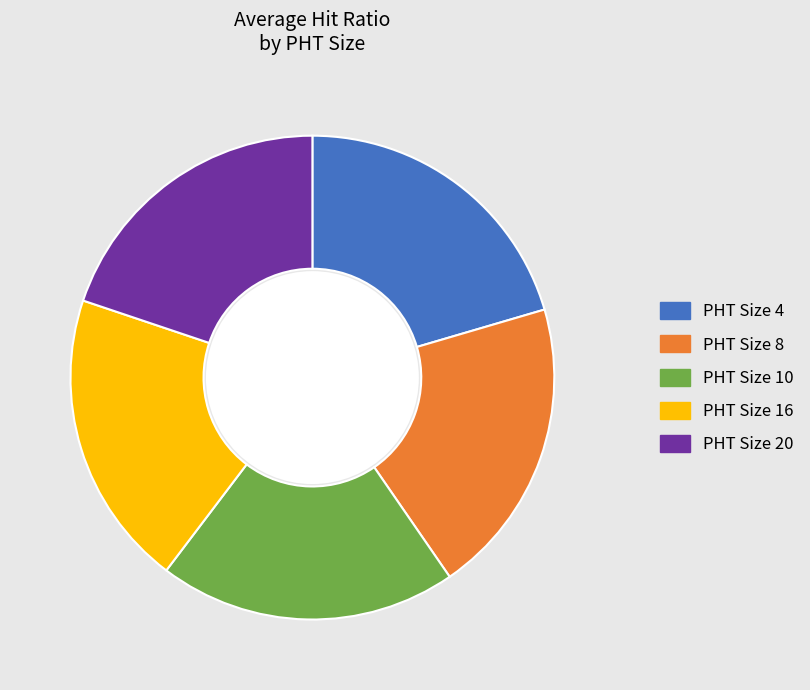

How many slices are in this pie chart?

5